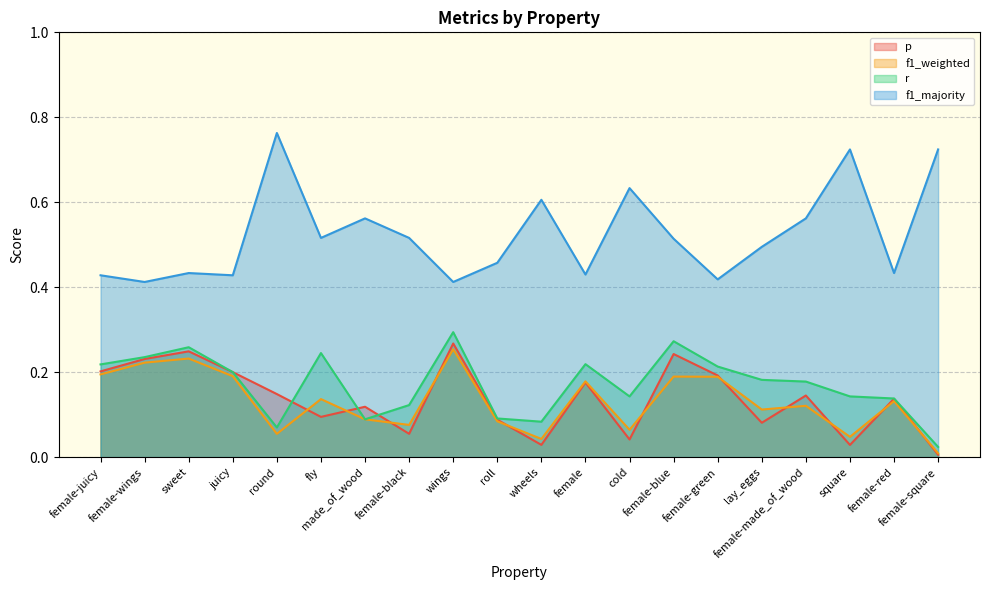

Which series changed the most between female-juicy and female?

p